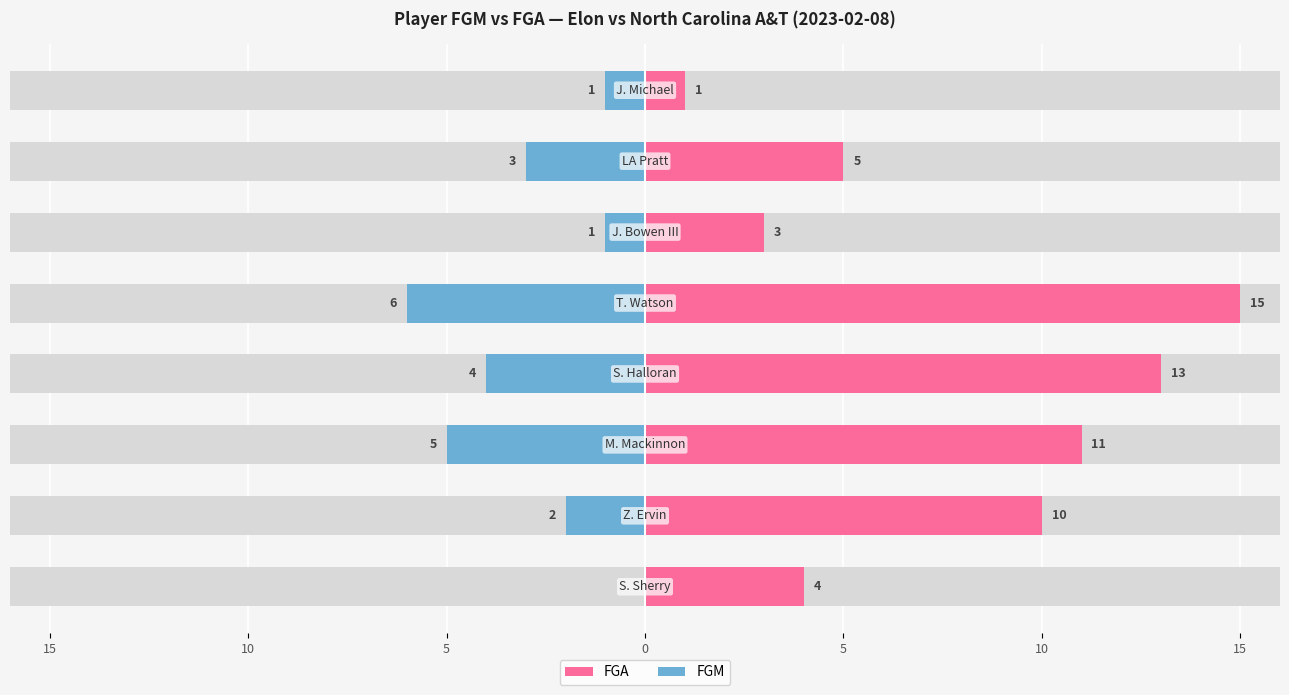

What is the maximum value shown in the chart?

15